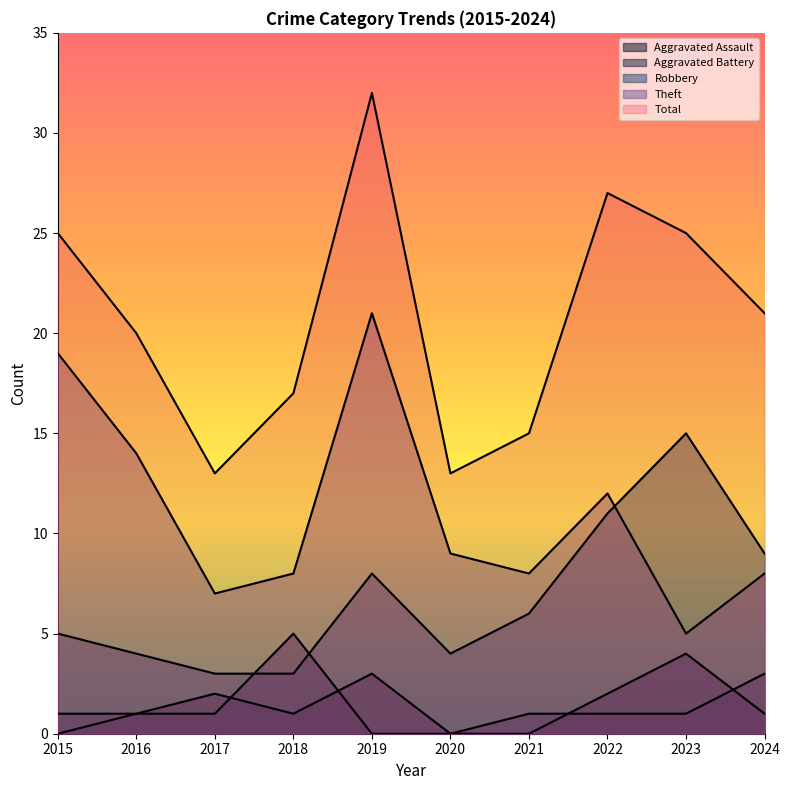

What is the value of the Robbery point at the 1st from the left?

5